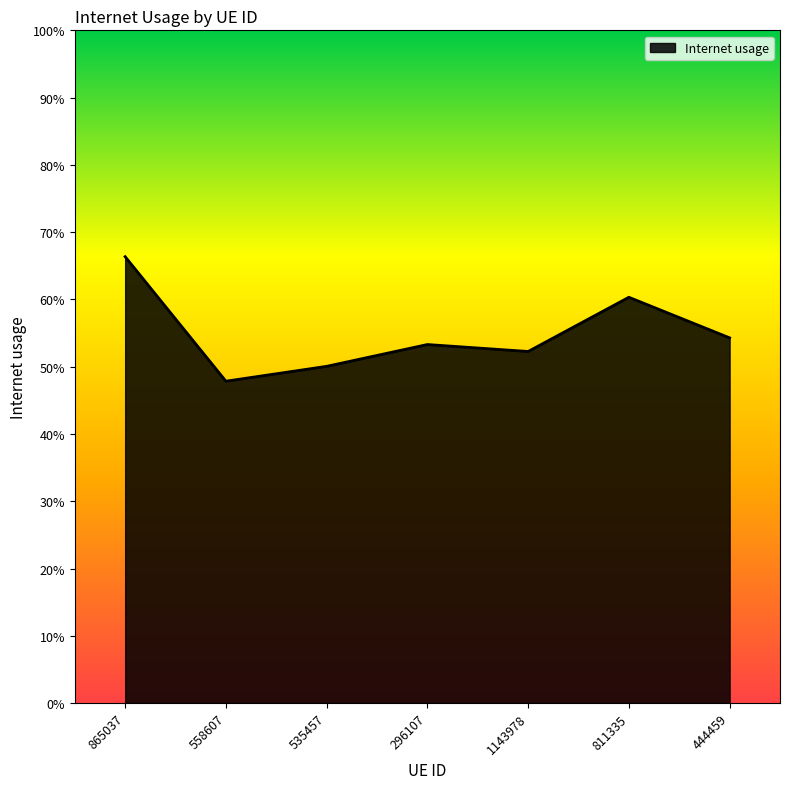

What is the average value?

0.5